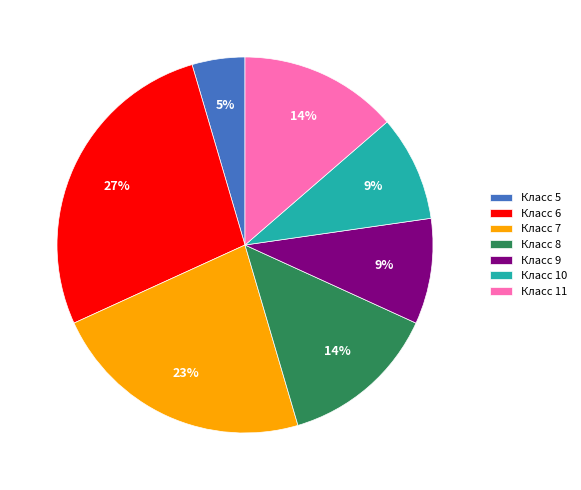

Does any single category account for the majority?

No